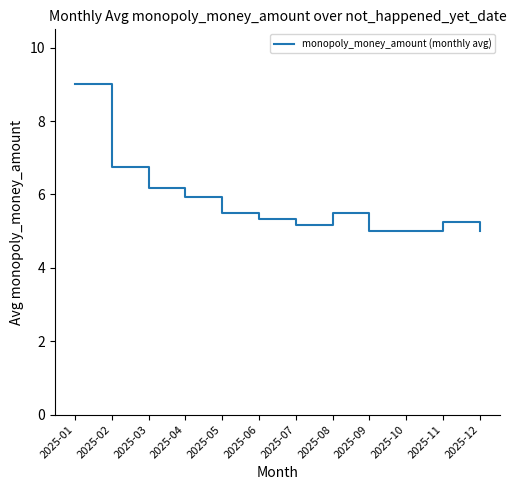

What is the change in value from 2025-05 to 2025-10?

-0.5